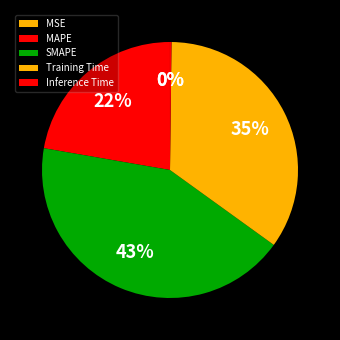

Does SMAPE account for over 50% of the chart?

No